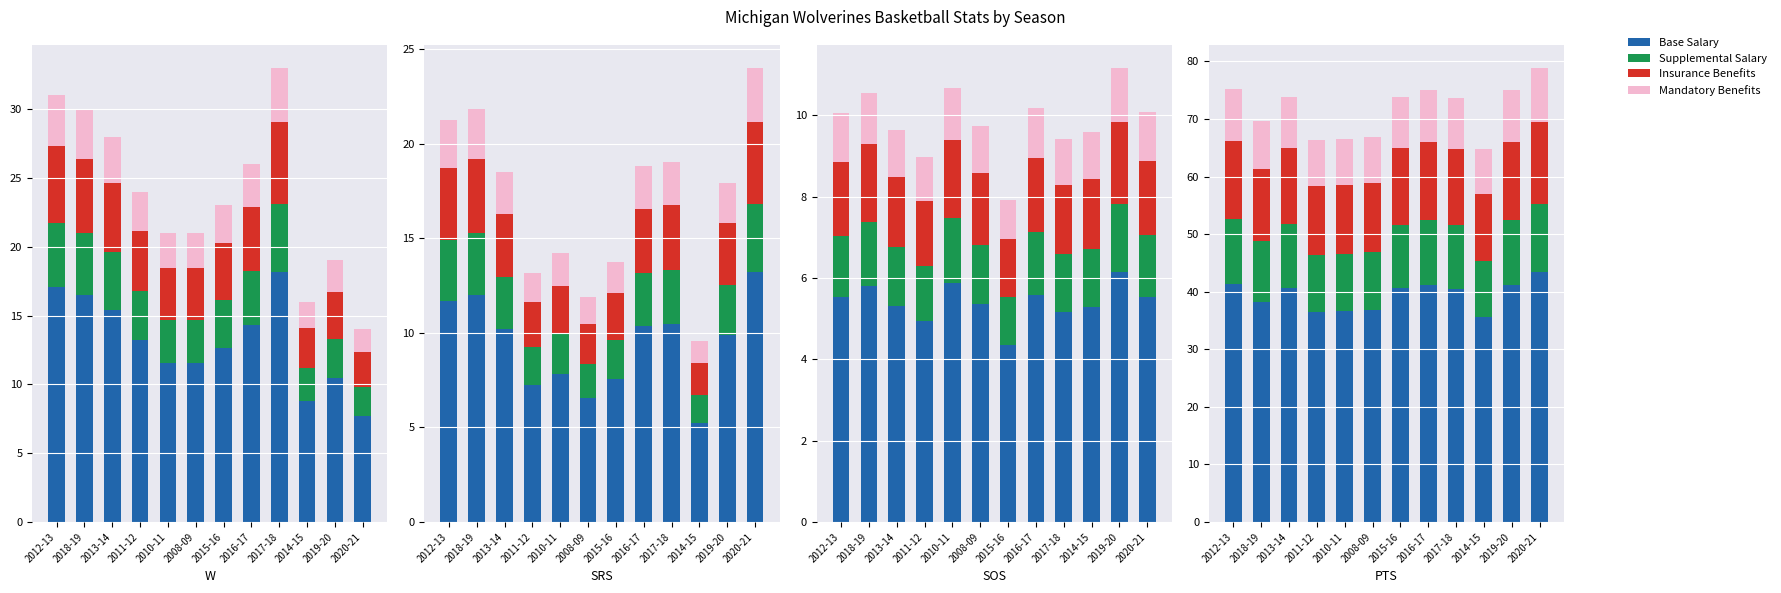

What is the difference between the maximum and second lowest values in the Insurance Benefits series?

2.3